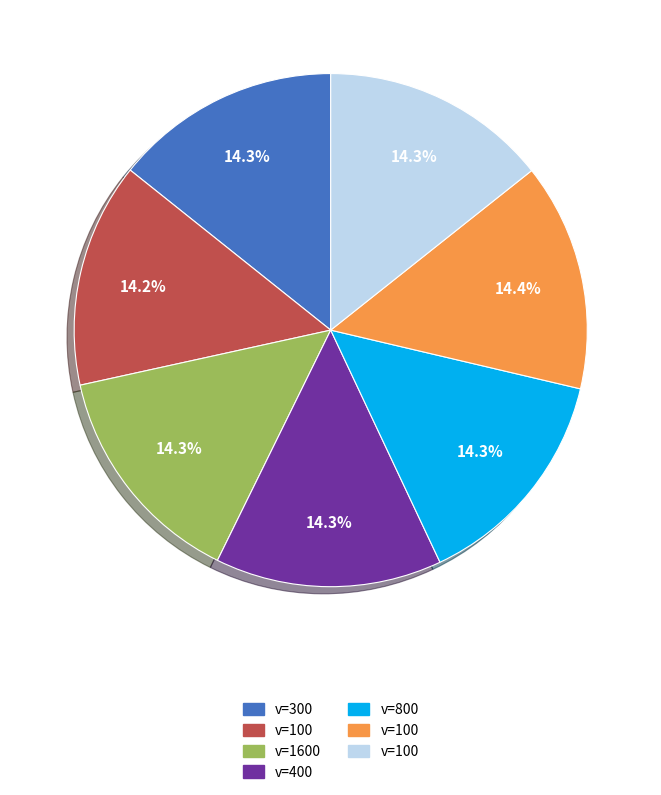

Does any single category account for the majority?

No